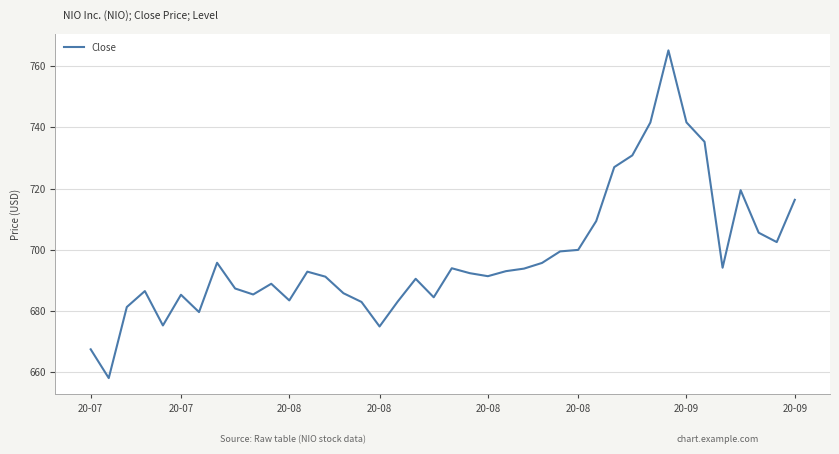

What is the difference between the maximum and minimum values?

107.0